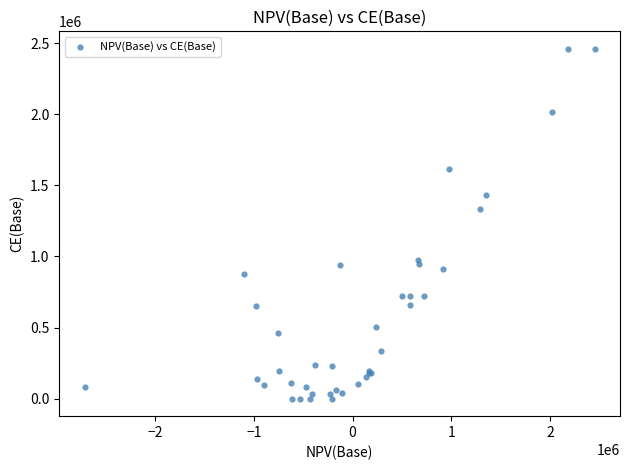

What Y value in the scatter plot is closest to 1229550?

1333839.6